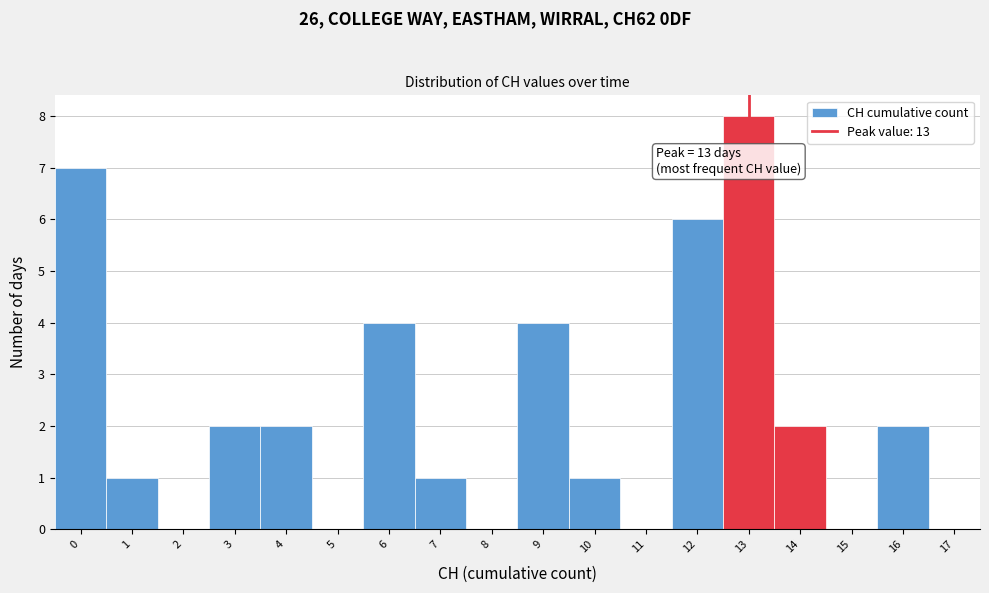

Over which range of the x-axis is the bar tallest?

12.5 to 13.5